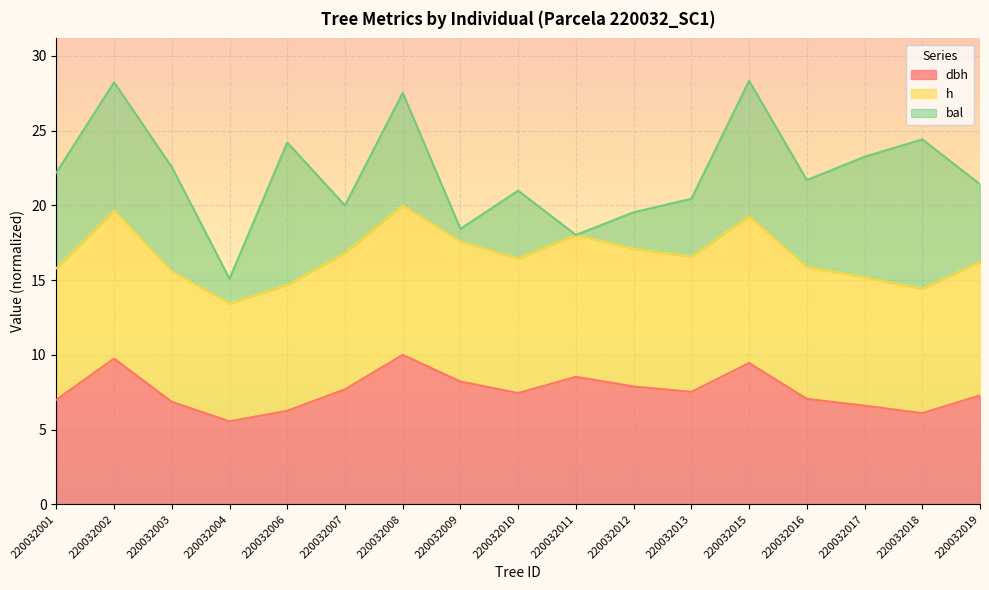

What is the total value across all series at 220032006?

24.2